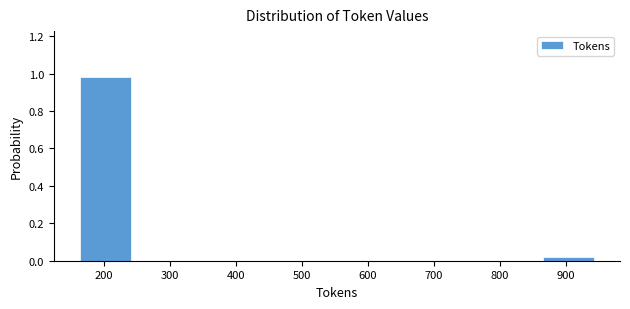

Reading left to right, list every bar in this chart as the range it spans on the x-axis followed by its height. Neither the bar edges nor the heights are printed on the chart, so give them approximately, as read against the axes.

160 to 240: 0.98
240 to 320: 0
320 to 400: 0
400 to 480: 0
480 to 550: 0
550 to 630: 0
630 to 710: 0
710 to 790: 0
790 to 870: 0
870 to 940: under 0.02